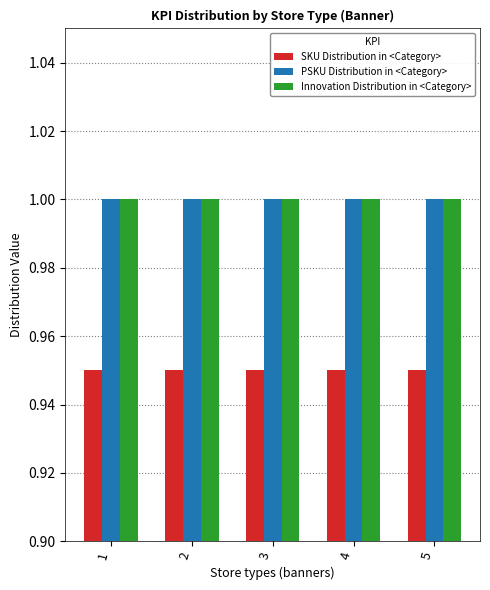

Is the value of Innovation Distribution in <Category> at 4 greater than the value of SKU Distribution in <Category> at 1?

Yes